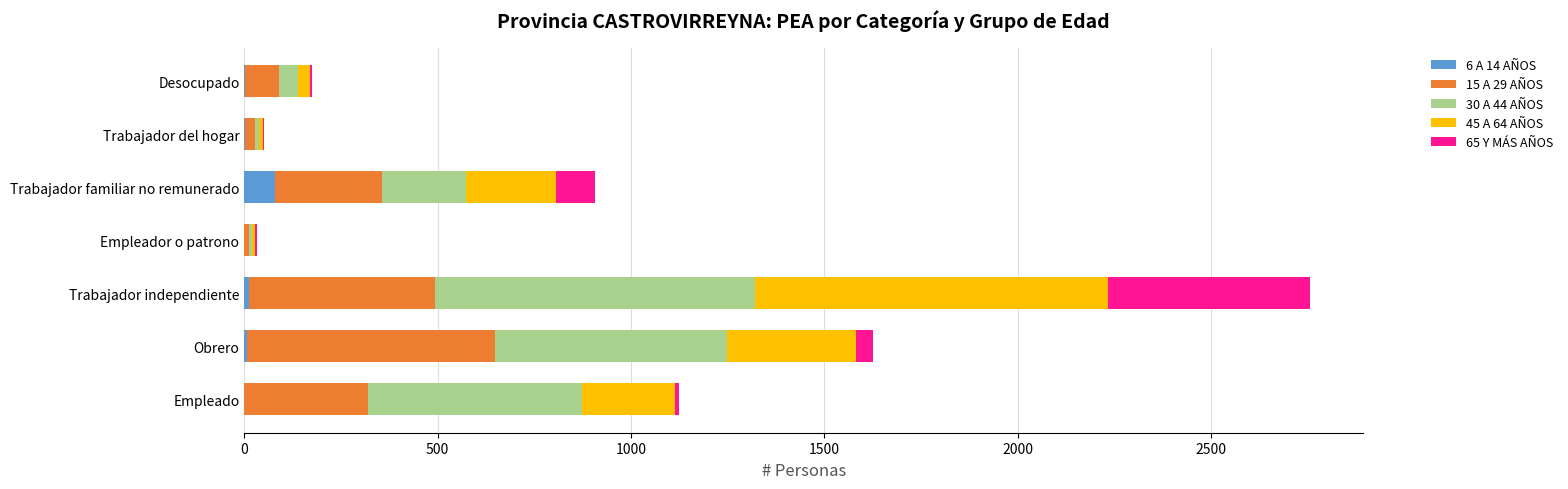

At which label does 6 A 14 AÑOS reach its peak?

Trabajador familiar no remunerado